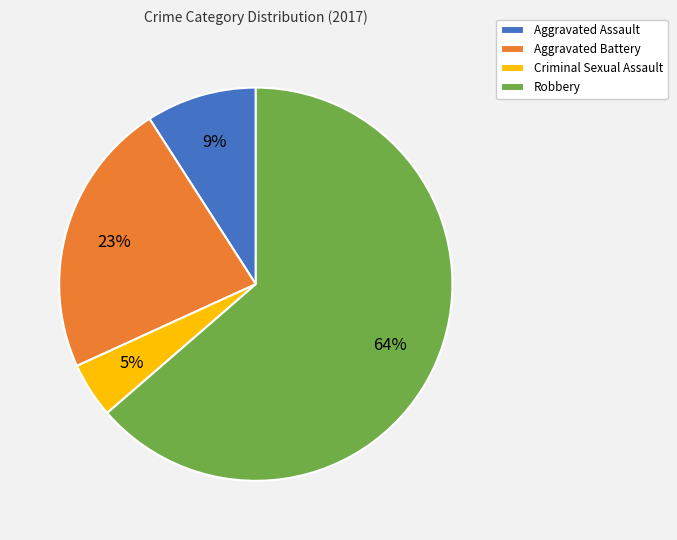

Between Robbery and Aggravated Assault, which is larger?

Robbery